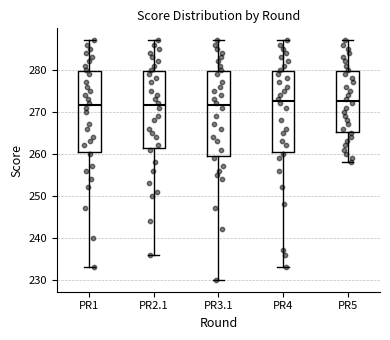

Reading left to right, read every box against the y-axis: the position of its median line, the range the box covers, and the ends of its whiskers. The values are not printed on the chart, so give them approximately, as read against the axis.

PR1: median 272, box 261 to 280, whiskers 233 to 287
PR2.1: median 272, box 261 to 280, whiskers 236 to 287
PR3.1: median 272, box 260 to 280, whiskers 230 to 287
PR4: median 273, box 261 to 280, whiskers 233 to 287
PR5: median 273, box 265 to 280, whiskers 258 to 287